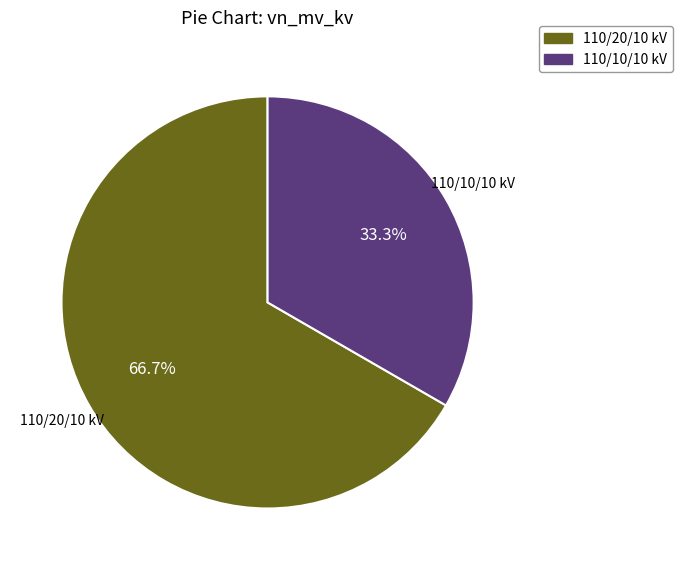

Does any single category account for the majority?

Yes